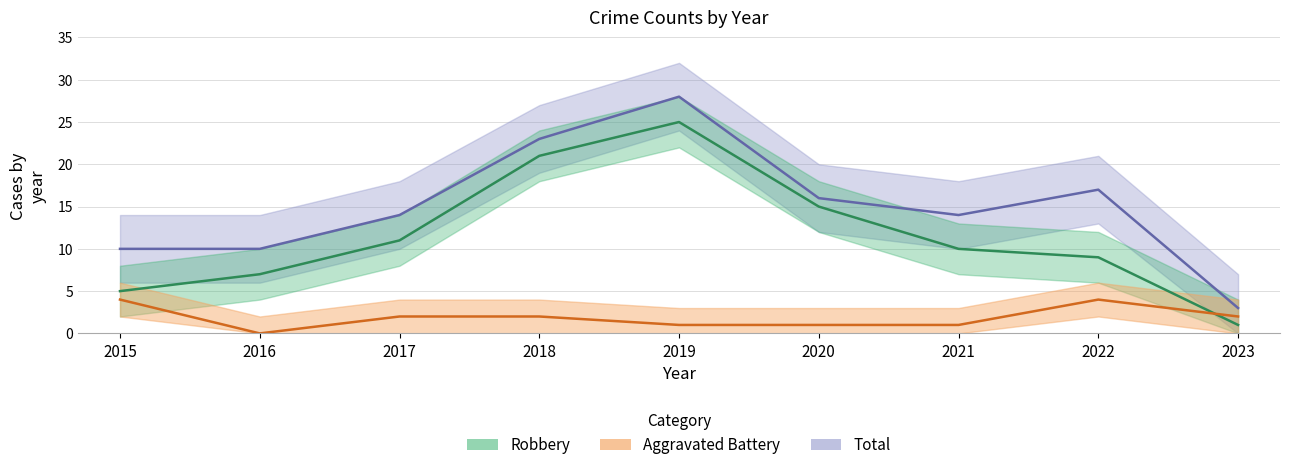

Between 2022 and 2017, which is larger?

2017